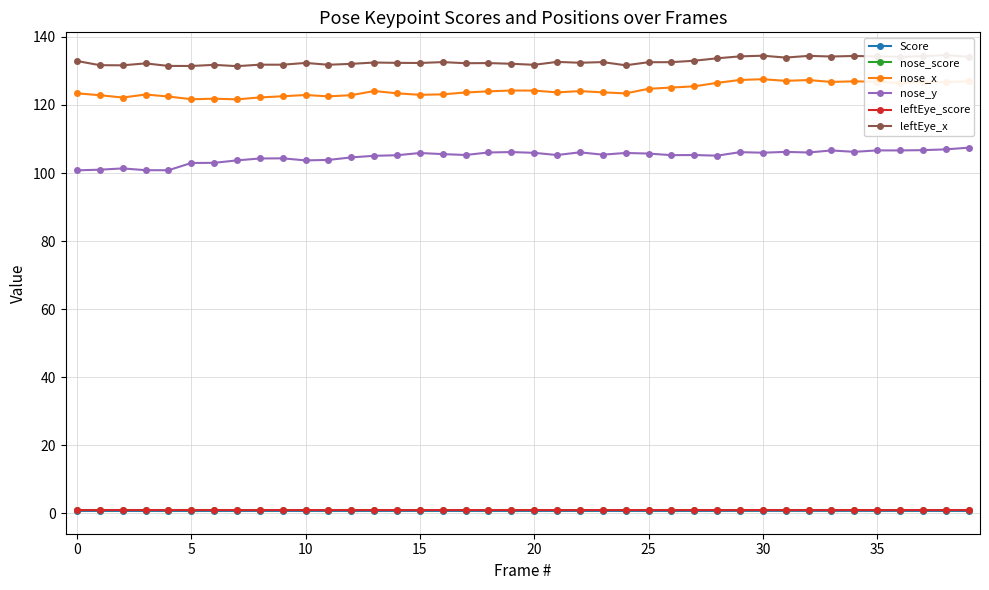

True or false: Score and nose_score cross at least once.

False